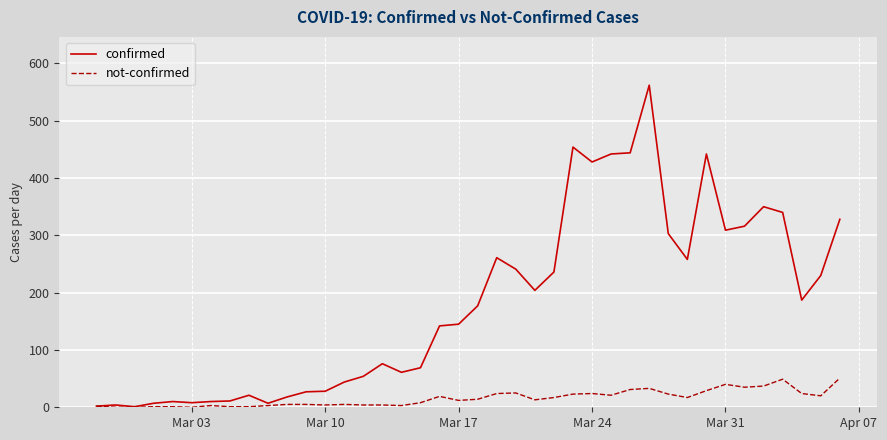

What is the greatest value displayed?

562